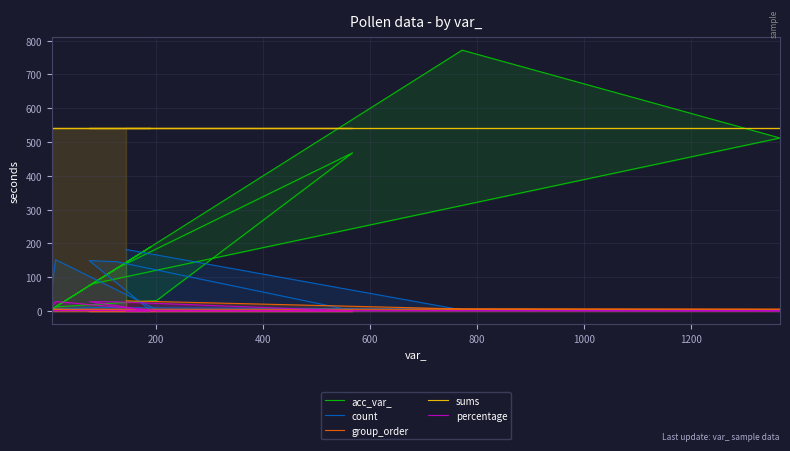

True or false: count has a value of 252.3 at 200.

False